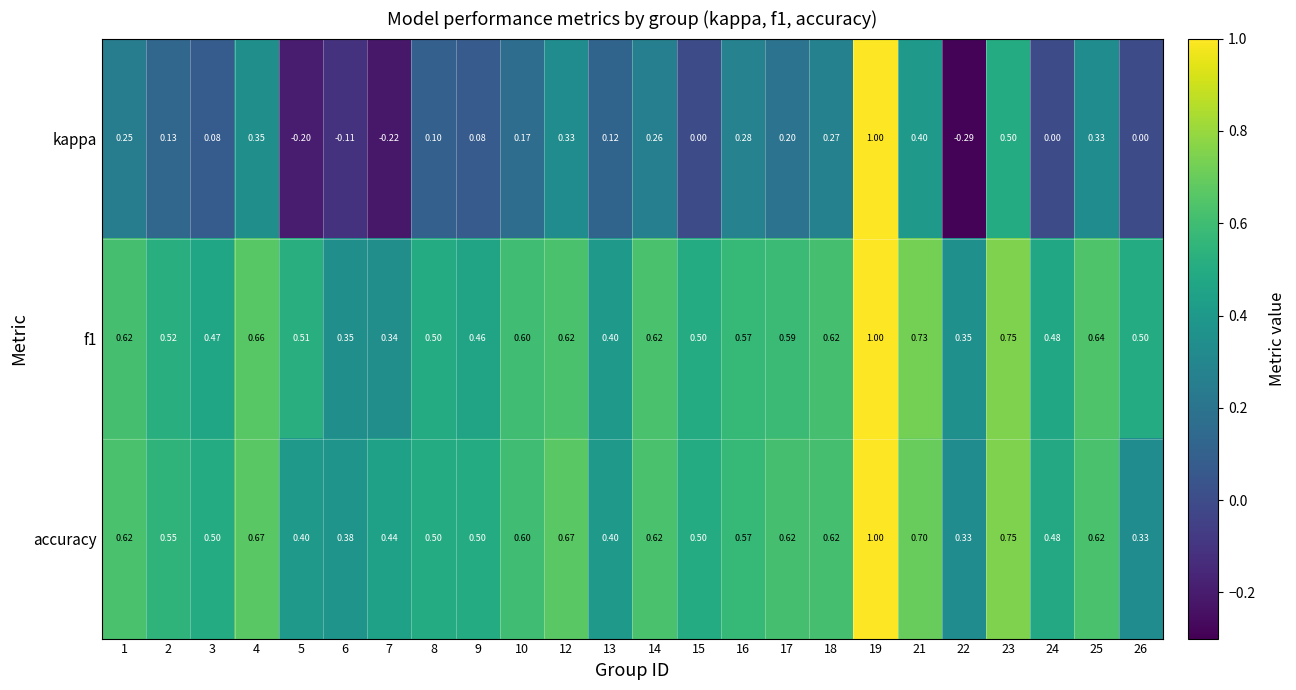

Which series has the widest spread of values?

kappa